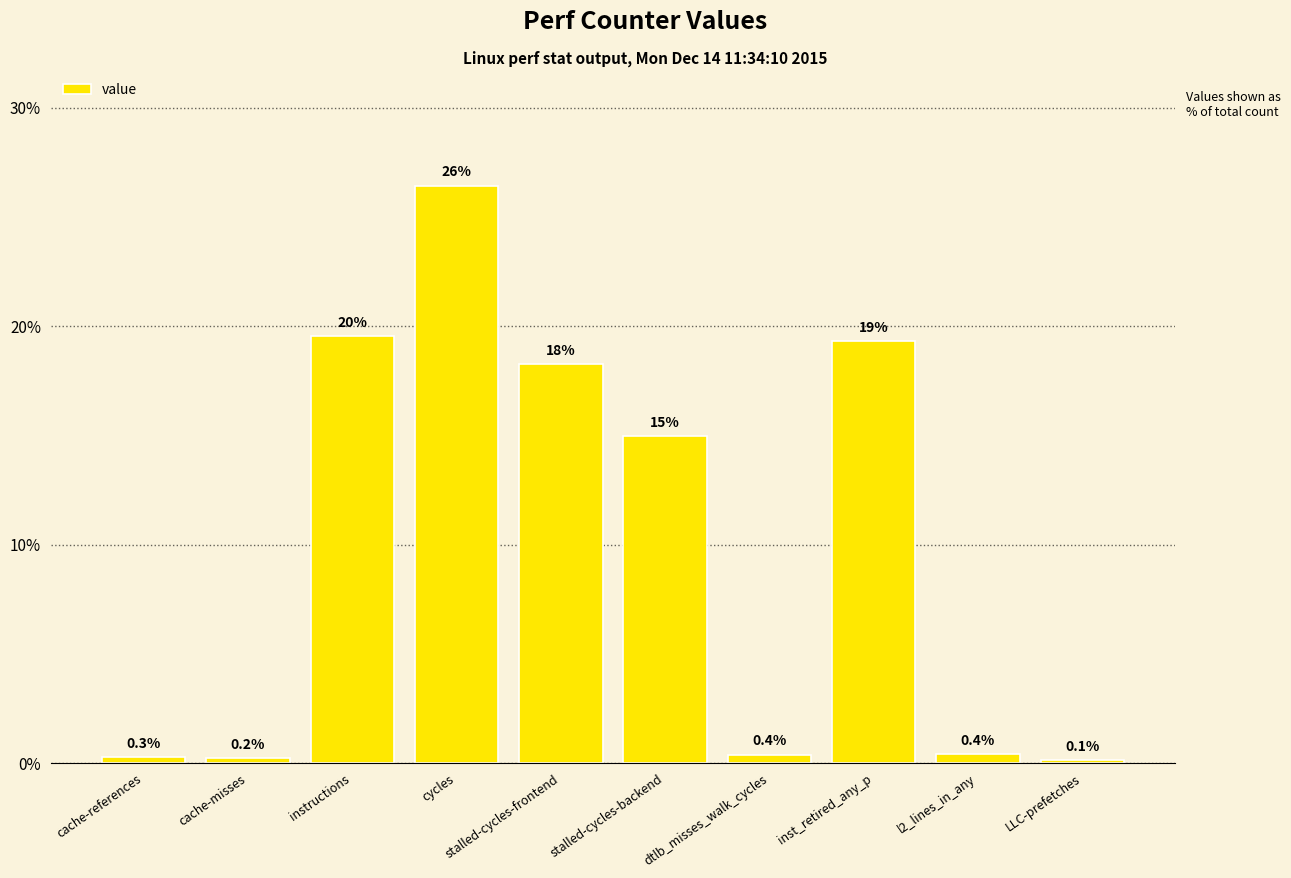

What is the difference between the maximum and second lowest values?

26.2